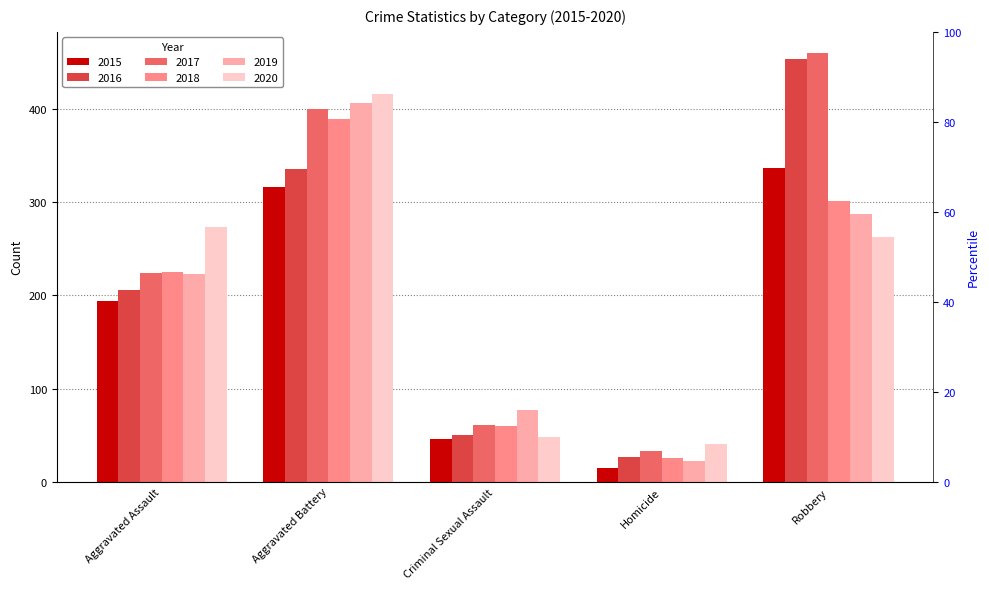

At which label is 2020 closest to 228?

Robbery